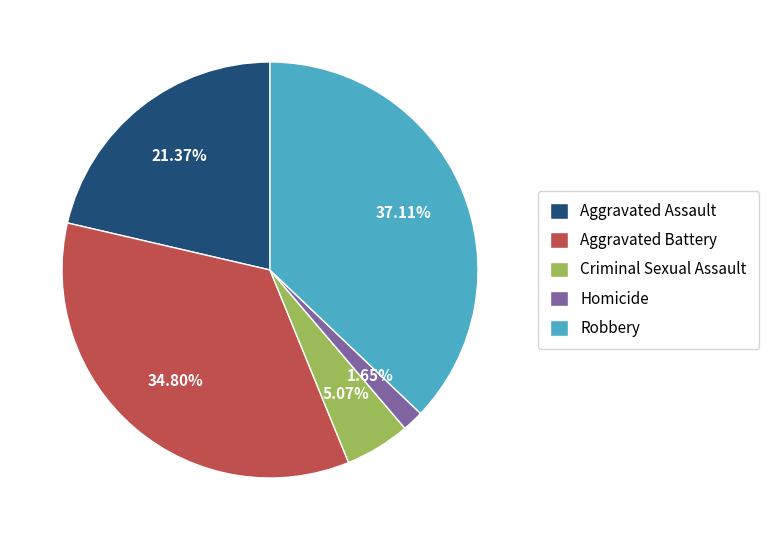

Rank the categories by value from highest to lowest.

Robbery, Aggravated Battery, Aggravated Assault, Criminal Sexual Assault, Homicide